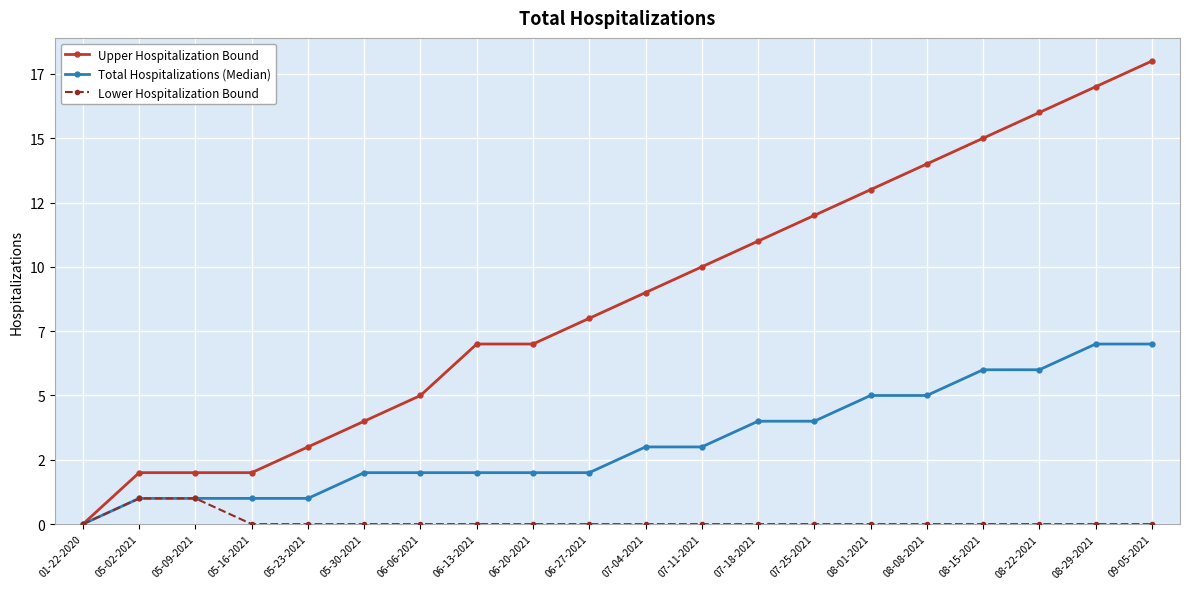

What value does the Total Hospitalizations (Median) series have at 06-13-2021?

2